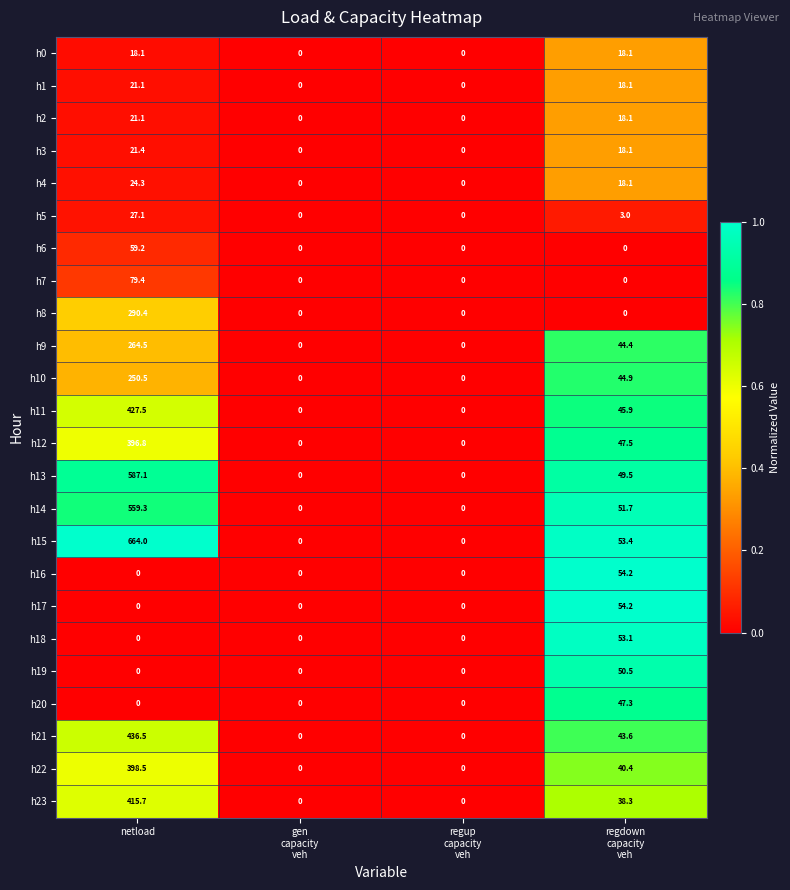

What is the highest value of the h6 series?

59.2